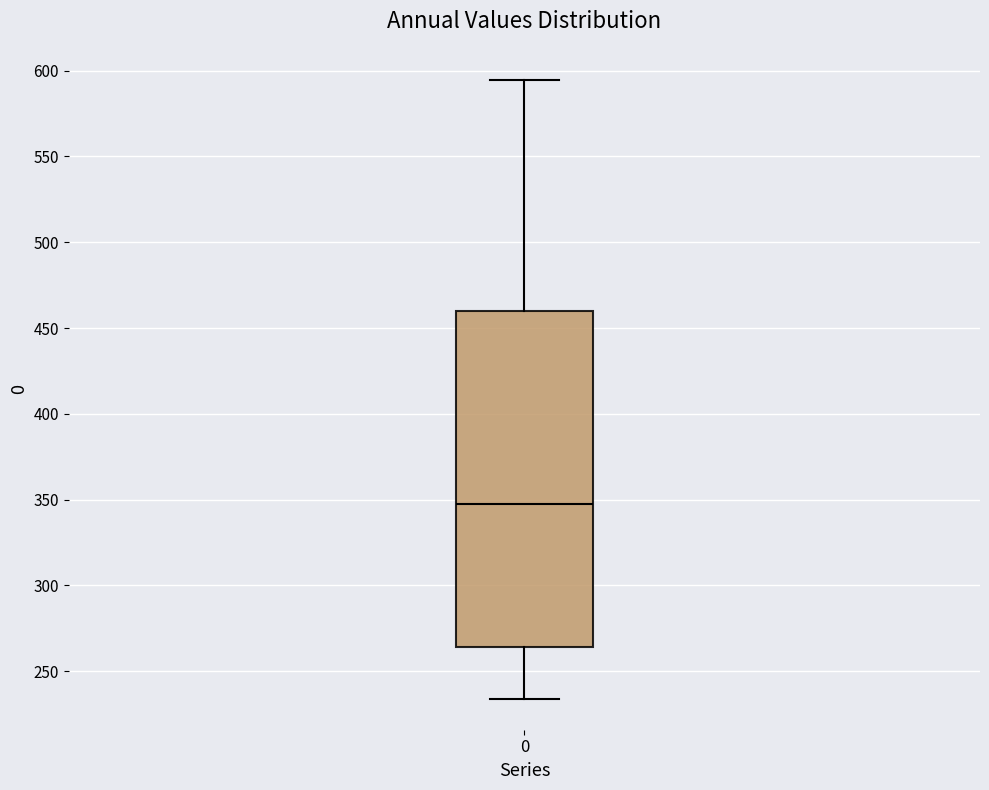

Transcribe this box plot: give where the median line is, the range the box spans, and where the two whiskers end, as read against the y-axis. The values are not printed on the chart, so give them approximately, as read against the axis.

median 345, box 265 to 460, whiskers 235 to 595